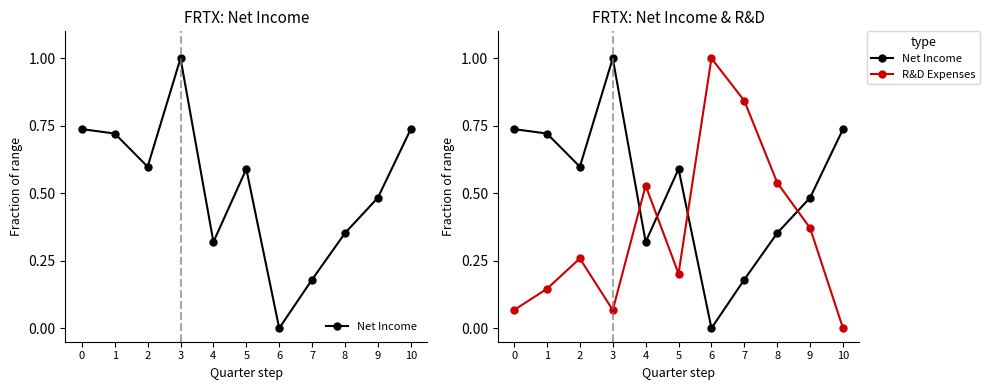

List the series in order of their overall mean, highest first.

Net Income, R&D Expenses